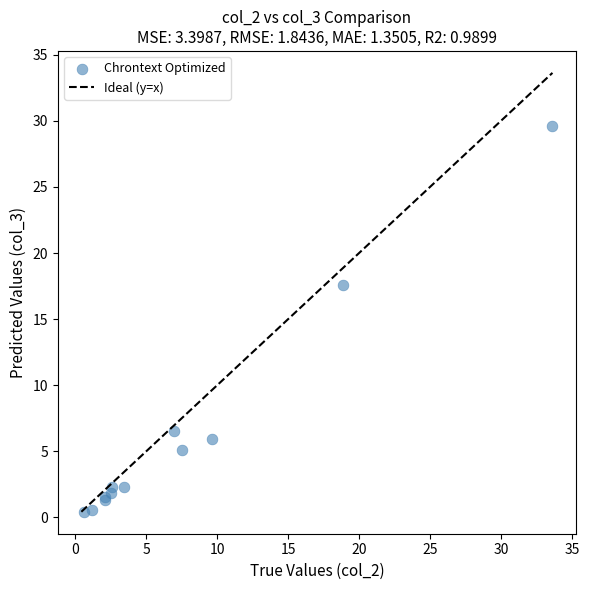

What Y value in the scatter plot is closest to 15?

17.6